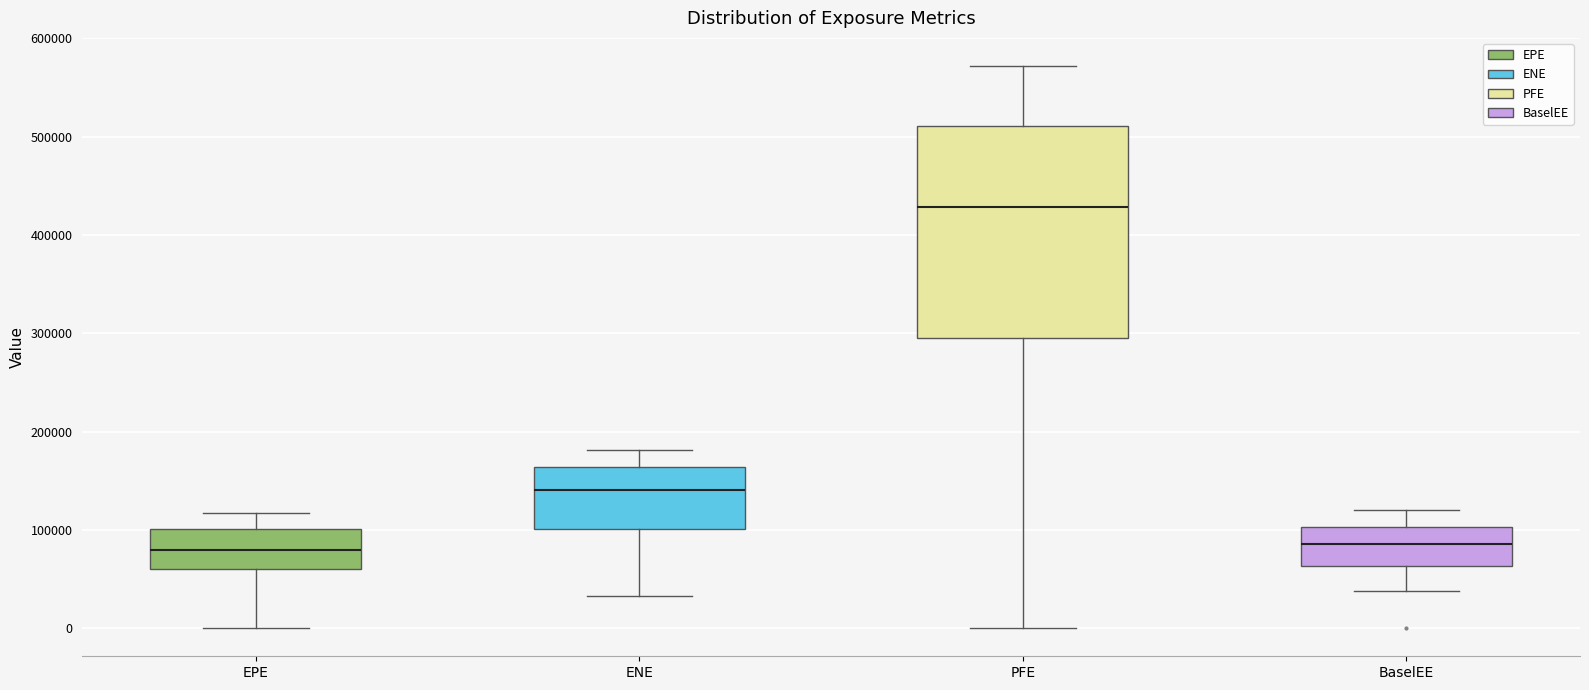

Comparing the boxes themselves (not the whiskers), which one is the tallest?

PFE